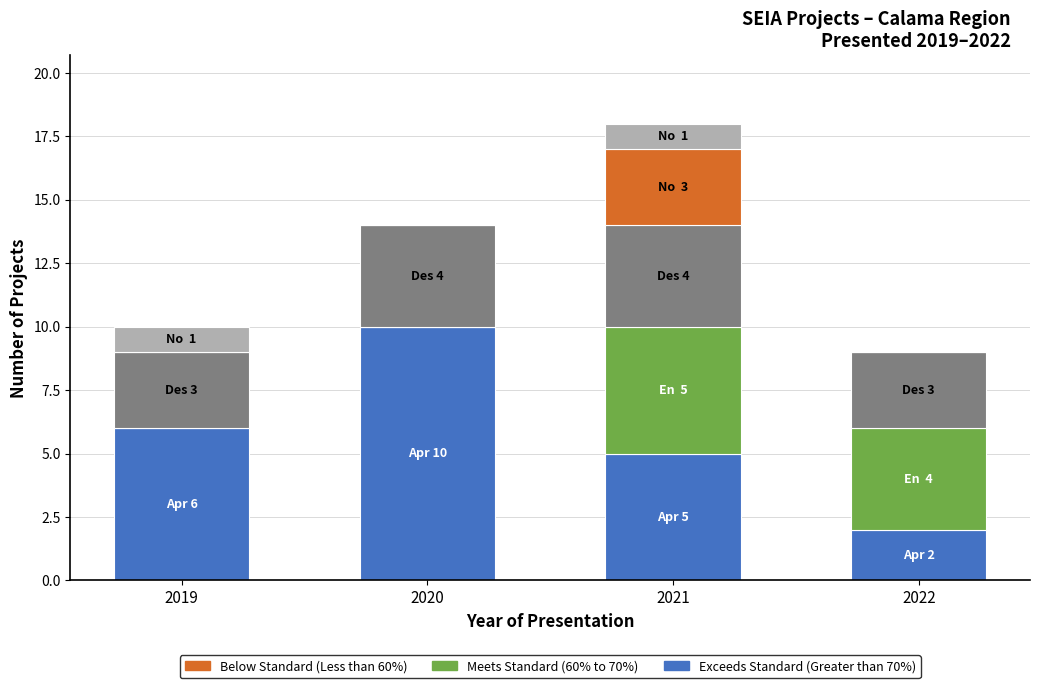

What is the total value across all series at 2021?

18